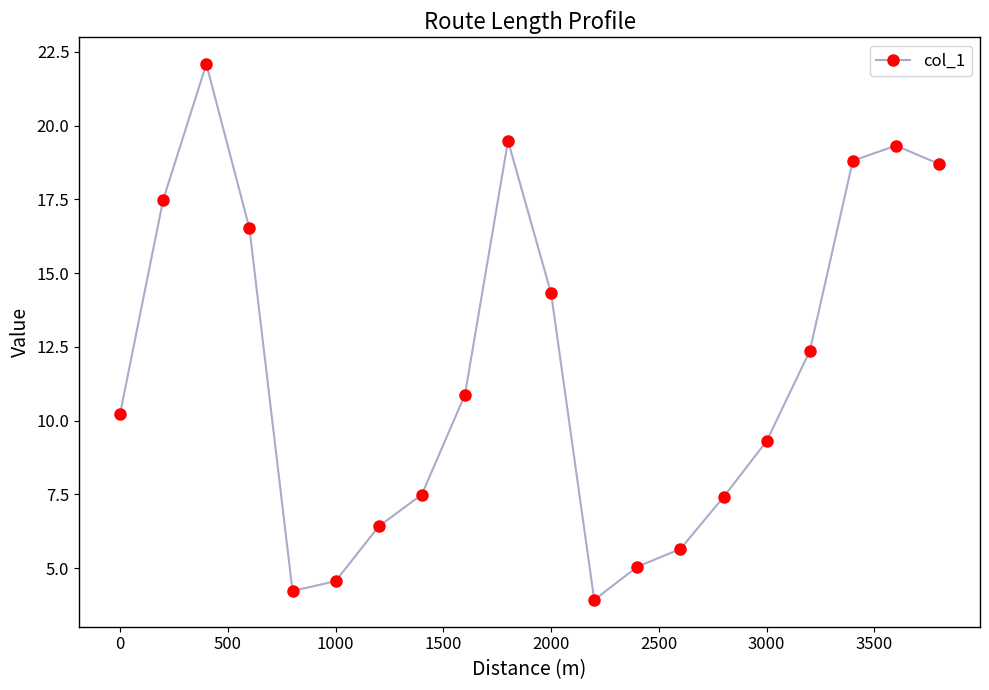

What is the smallest value displayed?

3.9